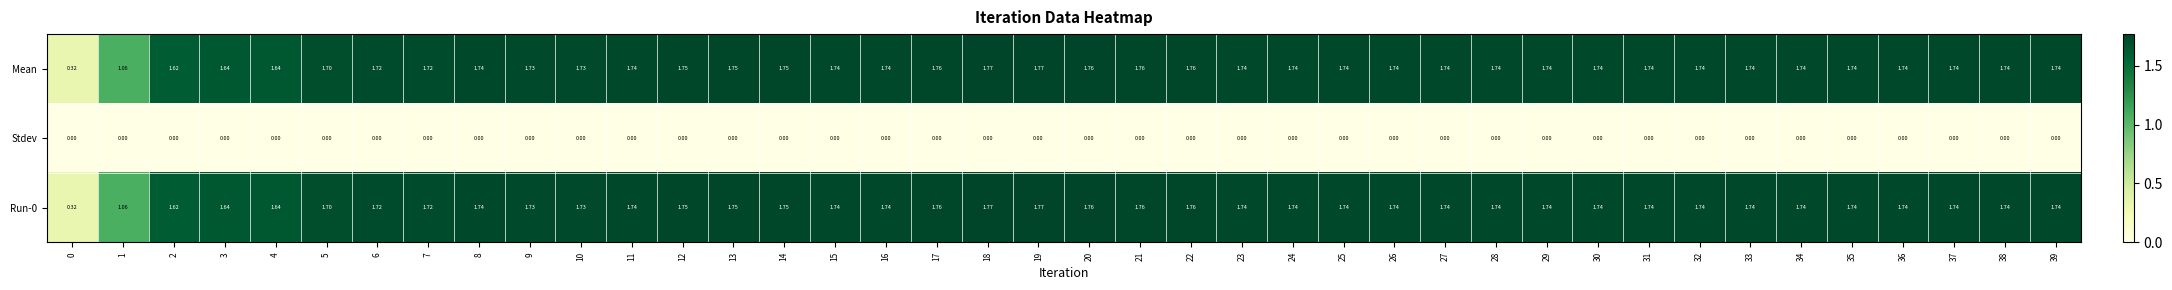

Is the value of Stdev at 11 greater than the value of Mean at 37?

No